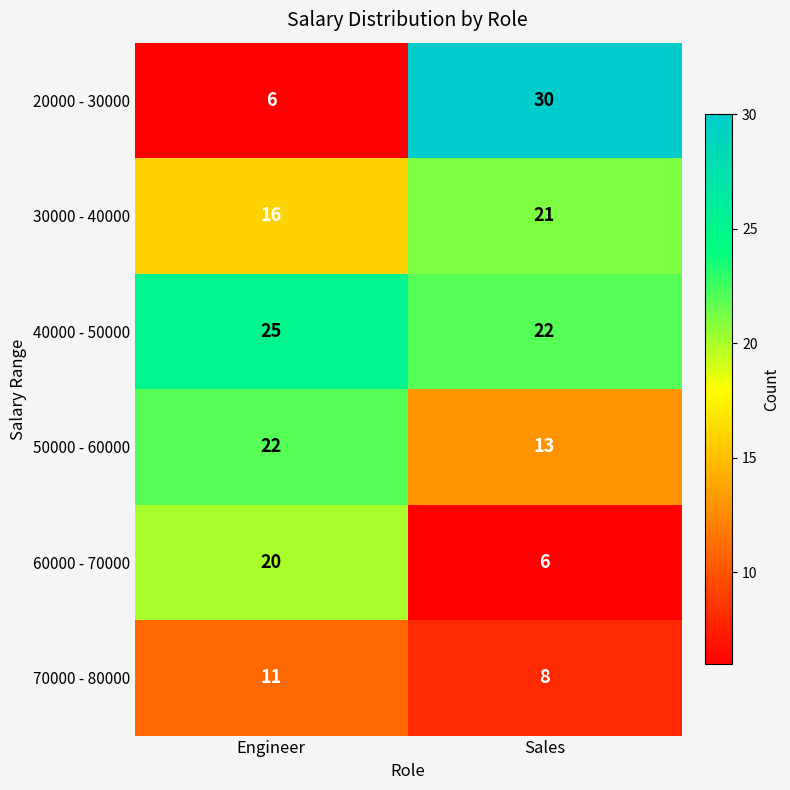

Between Engineer and Sales, which series saw the biggest shift?

20000 - 30000